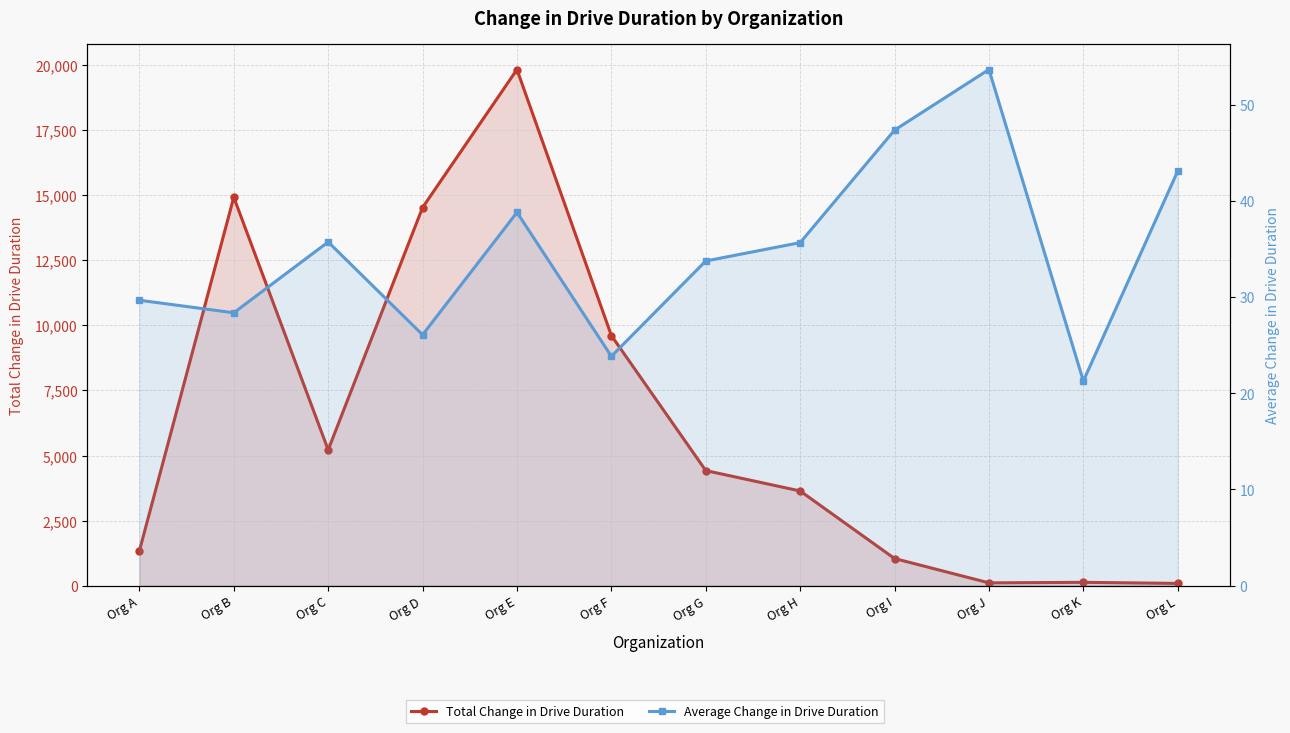

What is the difference between the maximum and minimum values in the Average Change in Drive Duration series?

32.4